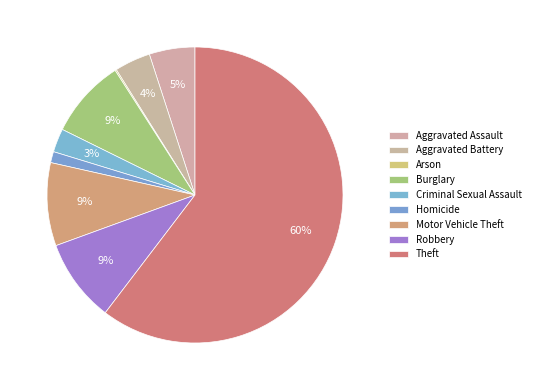

What percentage is the Aggravated Battery slice, to the nearest percent?

4%